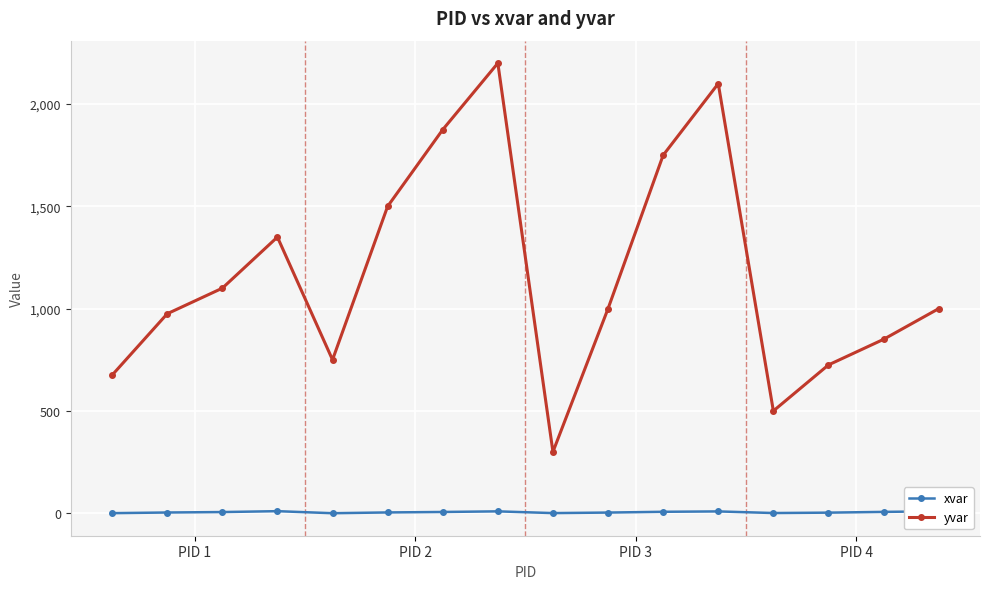

How many interior local valleys does the yvar series have?

3